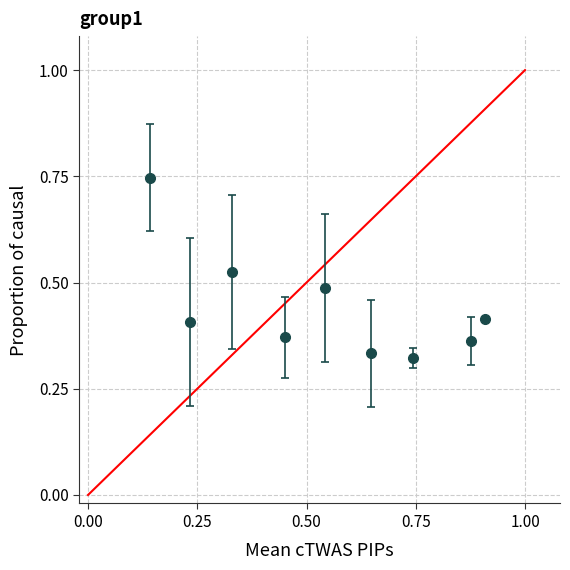

What is the sum of all values?

4.0